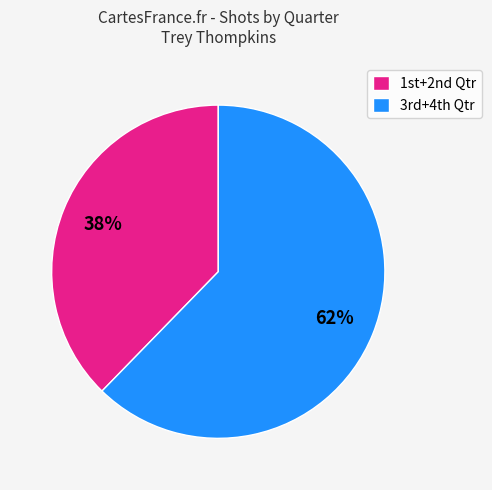

Rank the categories by value from lowest to highest.

1st+2nd Qtr, 3rd+4th Qtr